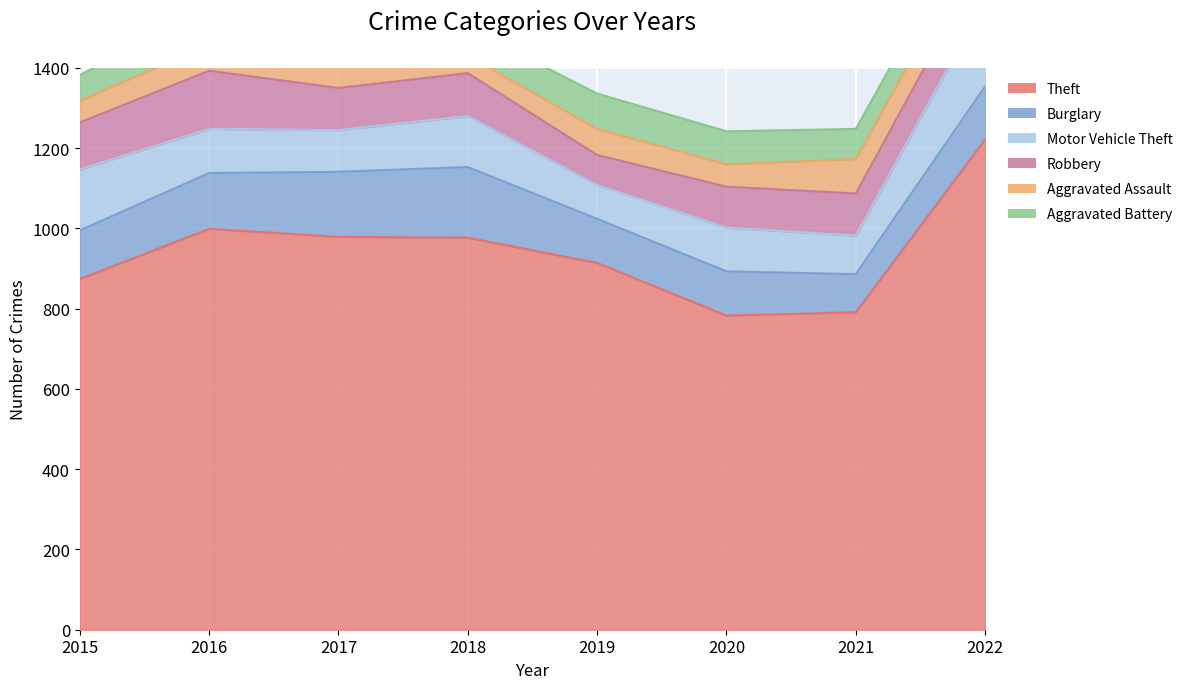

What is the difference between the second highest and second lowest values in the Robbery series?

15